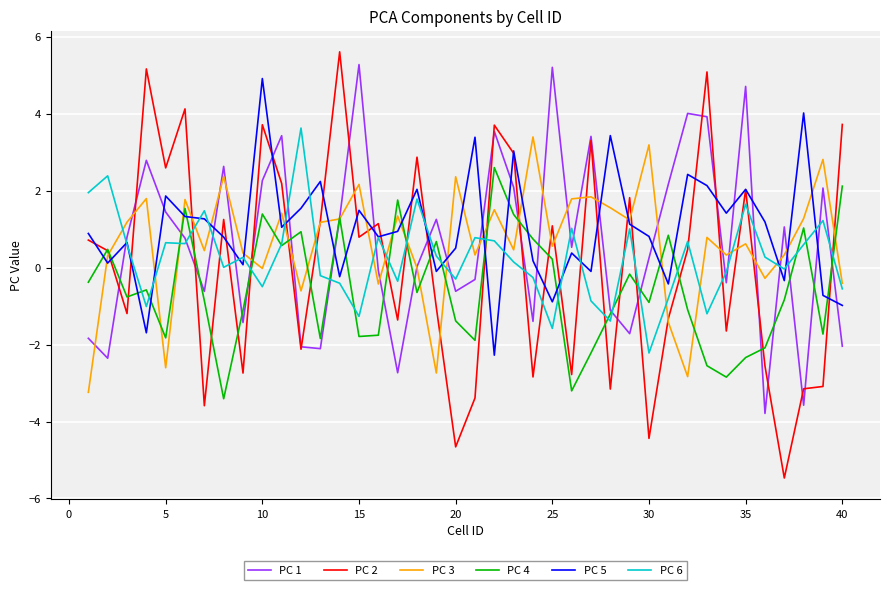

What is the greatest value displayed?

5.6